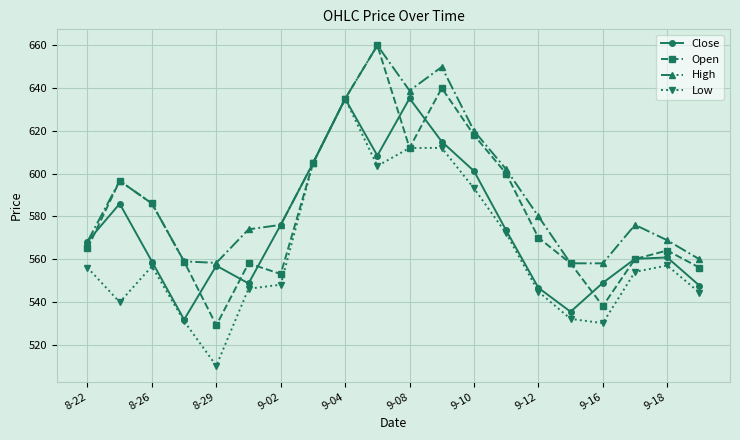

How many data points in Close are less than 568?

10